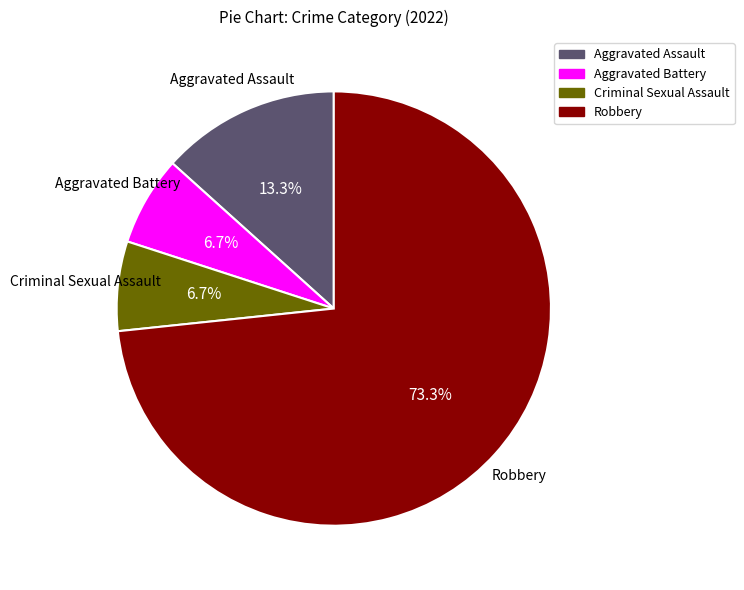

What portion of the pie excludes Robbery?

26.7%